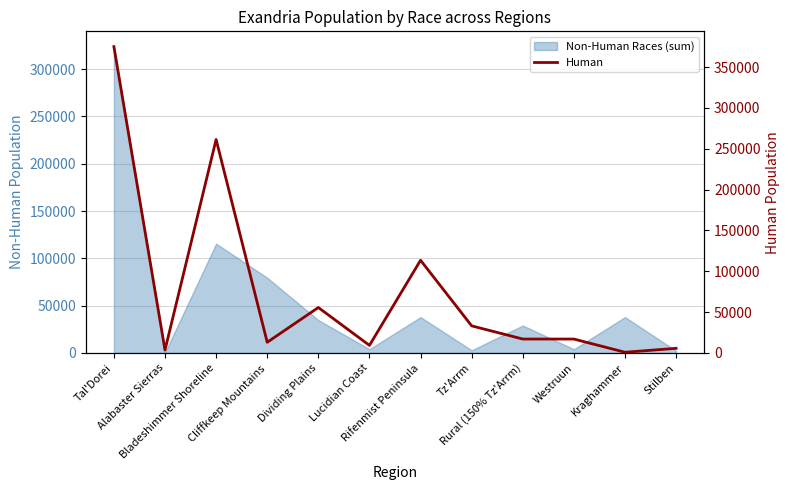

What is the smallest value displayed?

871.0